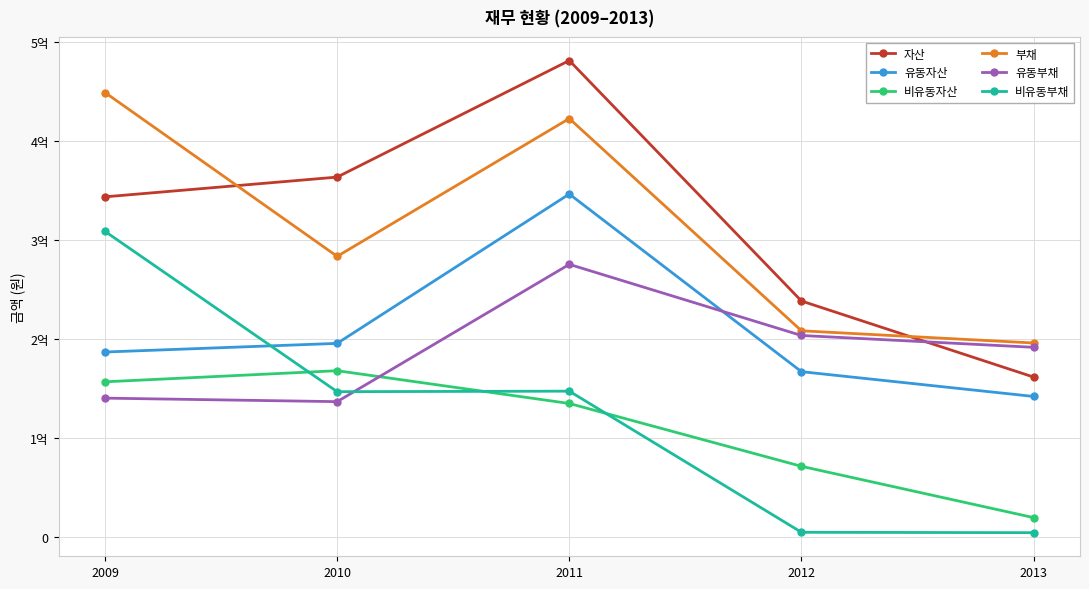

List the labels in order of 유동자산 value, largest first.

2011, 2010, 2009, 2012, 2013